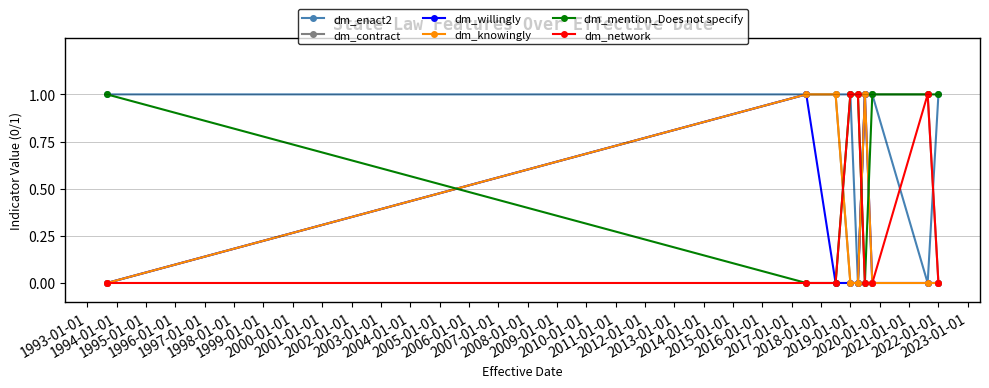

Which series has the largest total across all categories?

dm_enact2